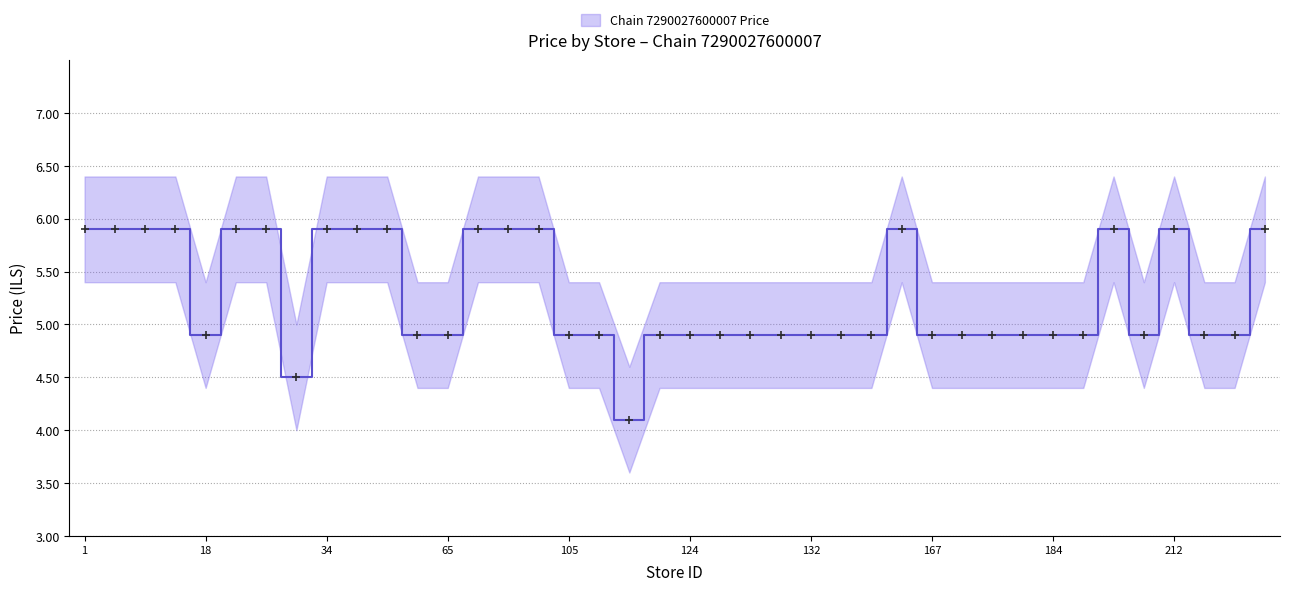

Is the value of Chain 7290027600007 Price at 103 greater than the value of Price Lower Band at 212?

No